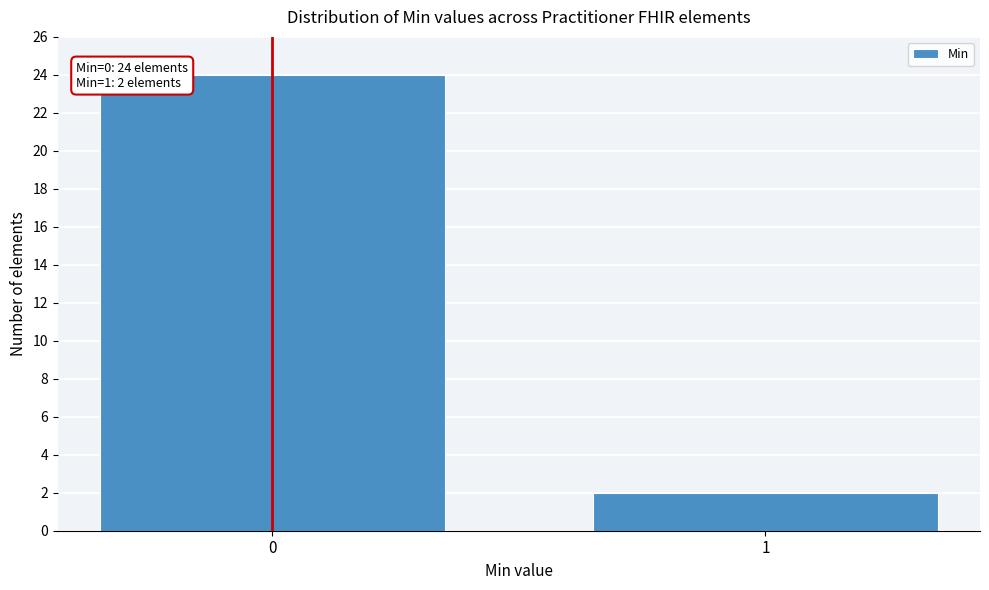

Reading left to right, extract all data points from this chart.

0=24	1=2